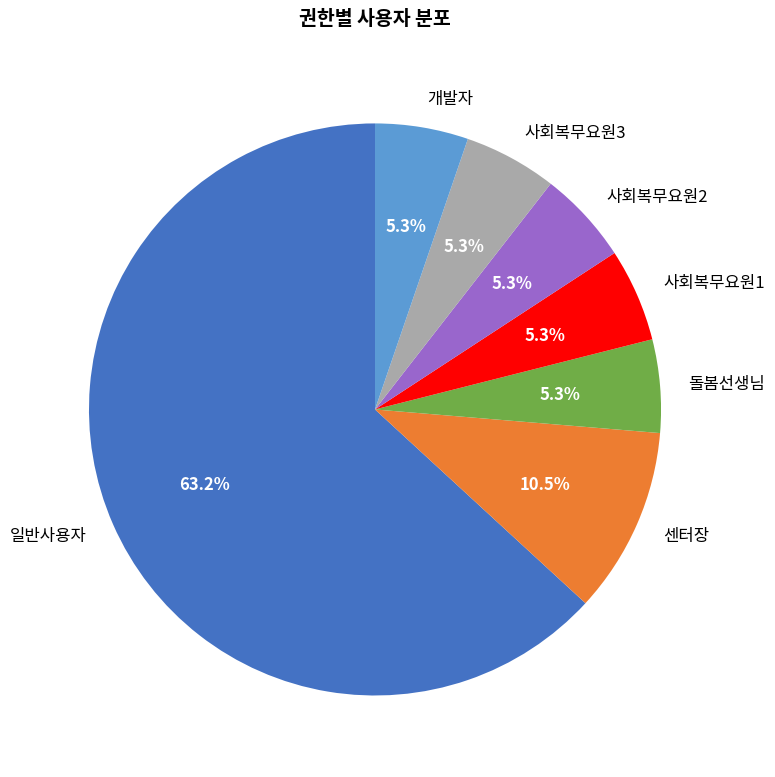

Approximately how many times larger is the value at 센터장 compared to 개발자?

2.0